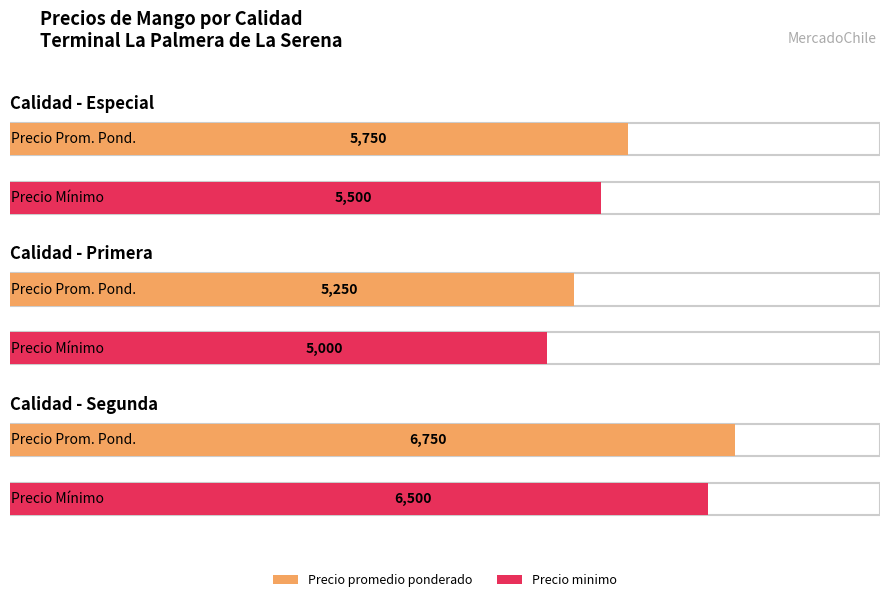

Rank the categories by Precio minimo value from lowest to highest.

Primera, Especial, Segunda